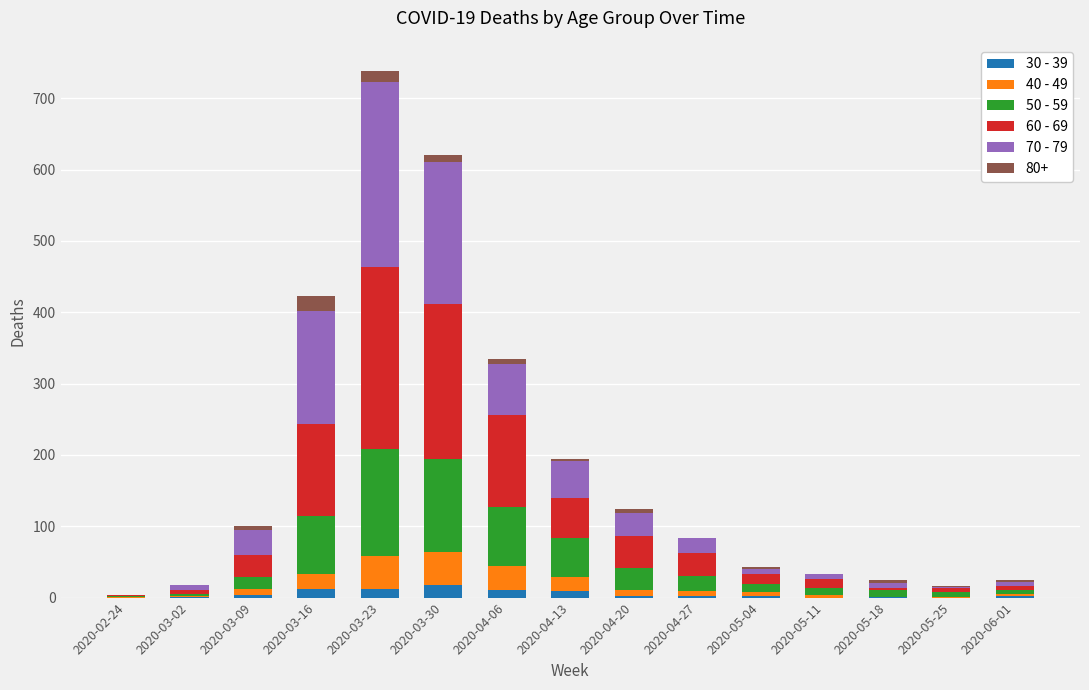

At which category is the sum across all series the highest?

2020-03-23